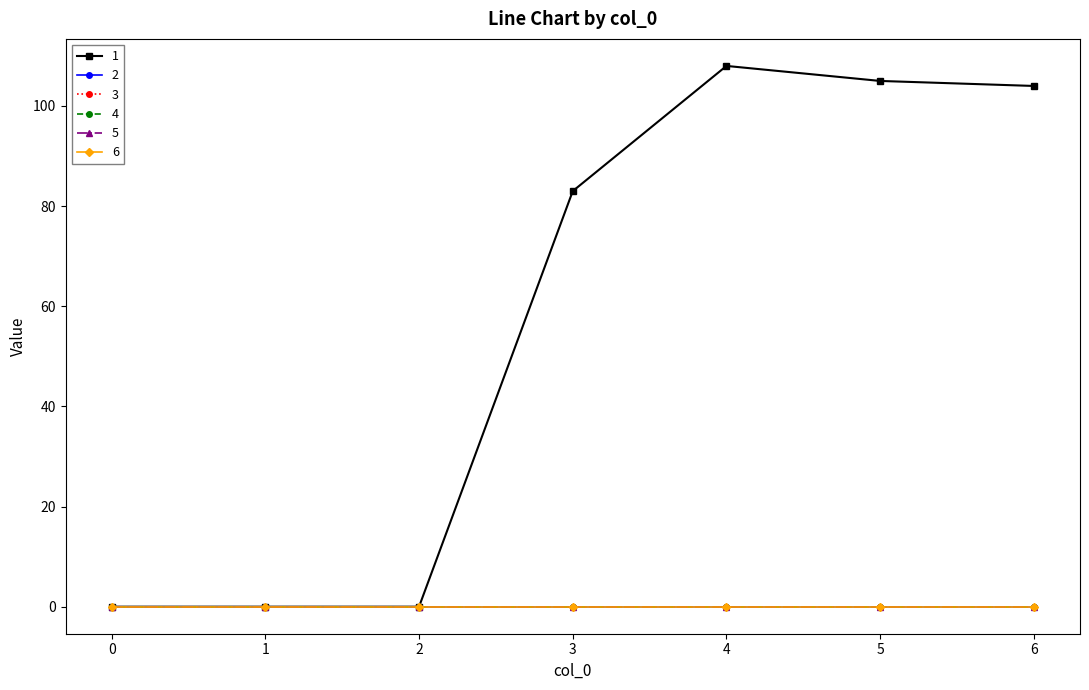

List the series in order of their peak value, highest first.

1, 2, 3, 4, 5, 6